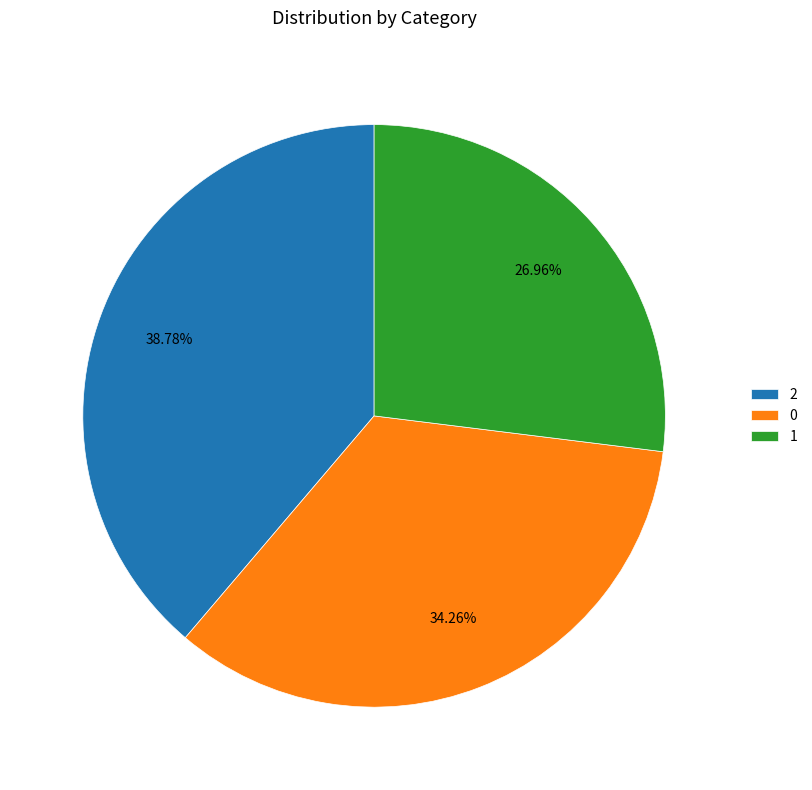

Rank the categories by value from lowest to highest.

1, 0, 2